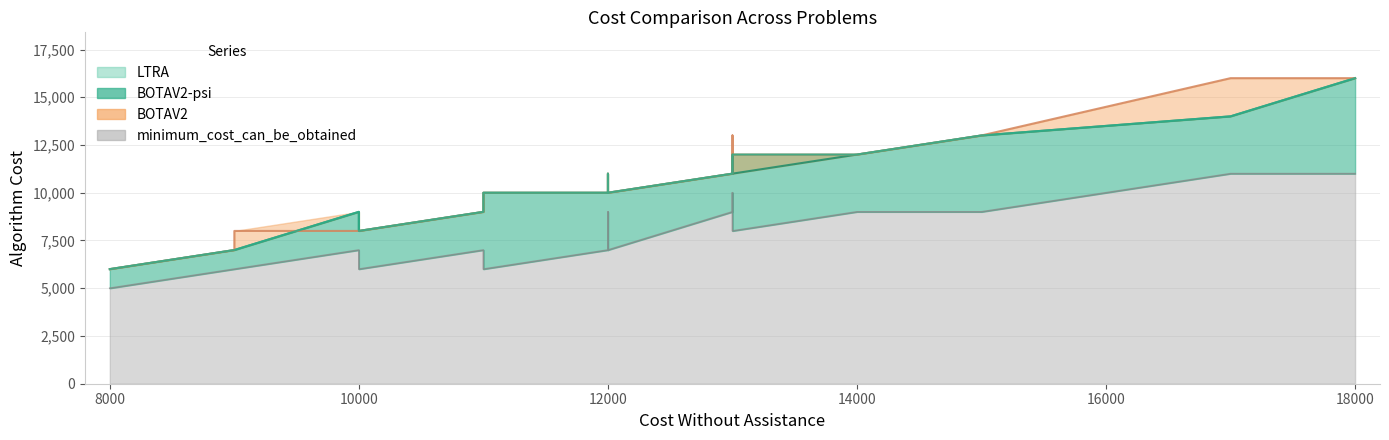

Which series changed the most between 9000 and 13000?

LTRA